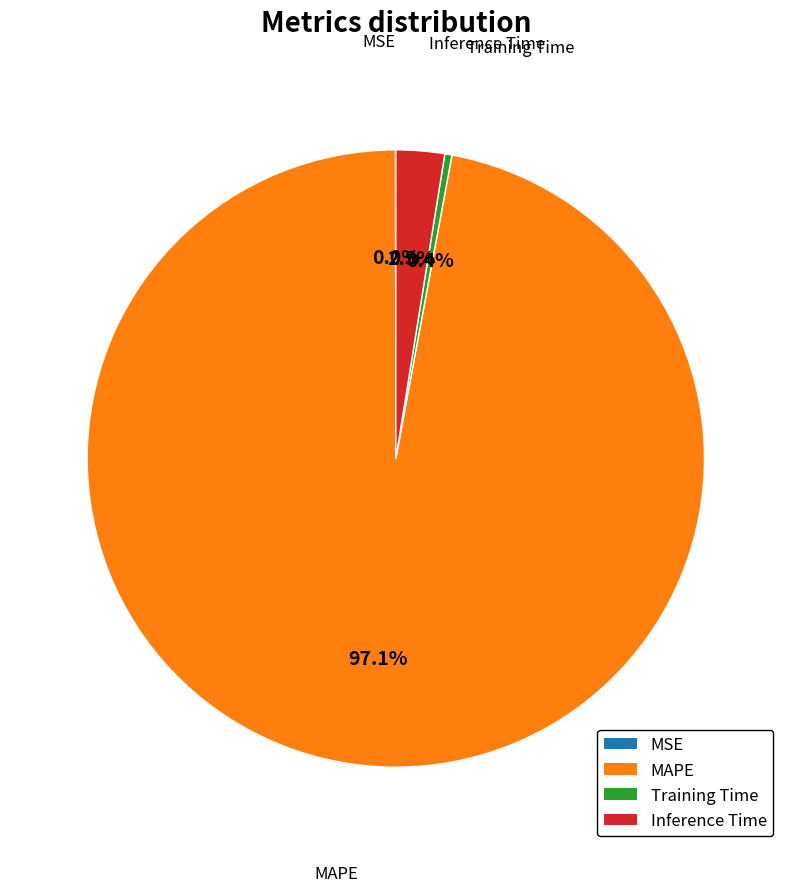

What percentage do Training Time and Inference Time together represent?

2.9%